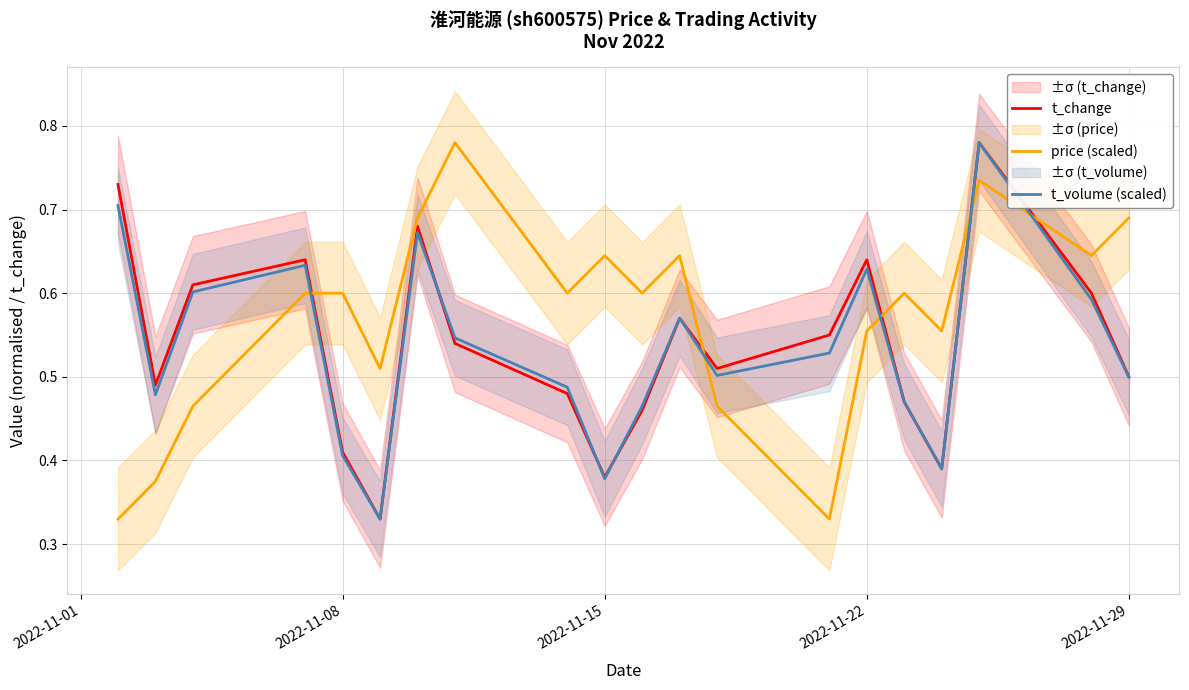

True or false: t_change and price (scaled) cross at least once.

True